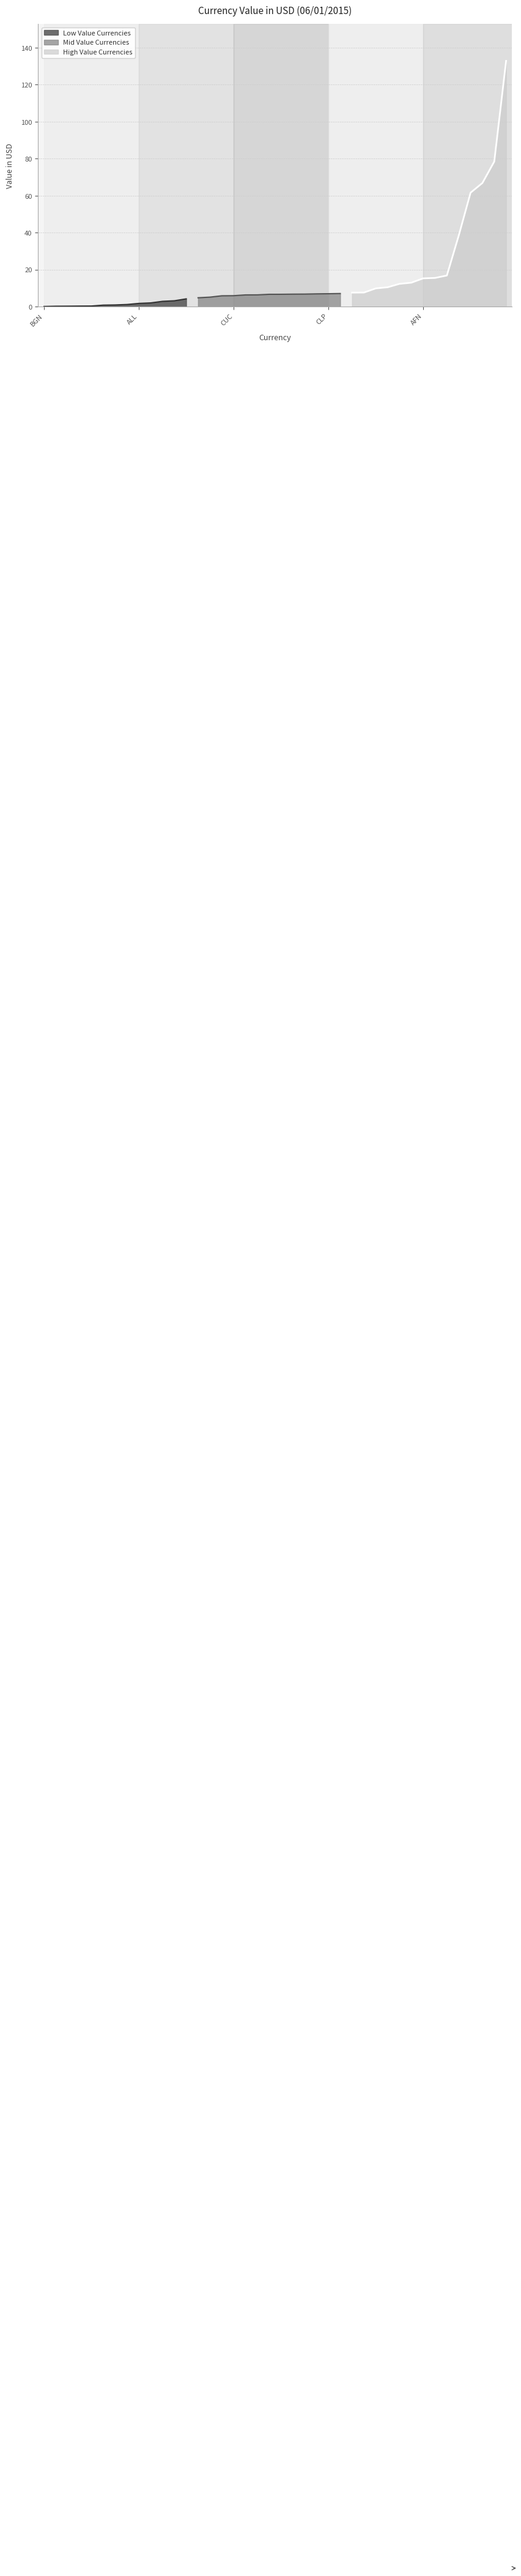

Where is the data nearest to the value 66?

COP